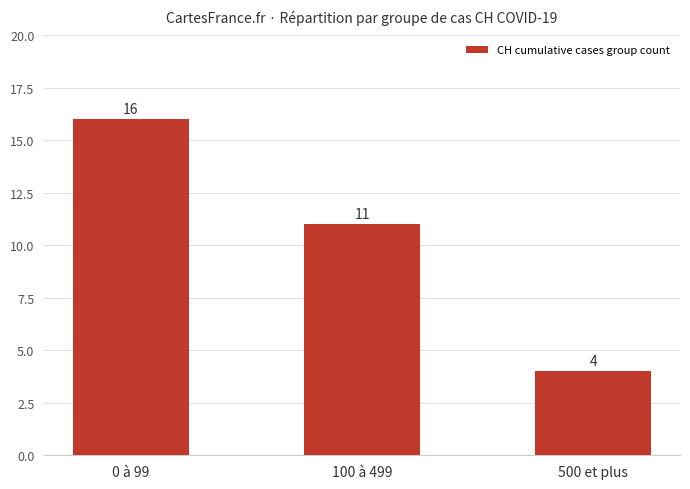

At which category does the chart reach its minimum across all series?

500 et plus